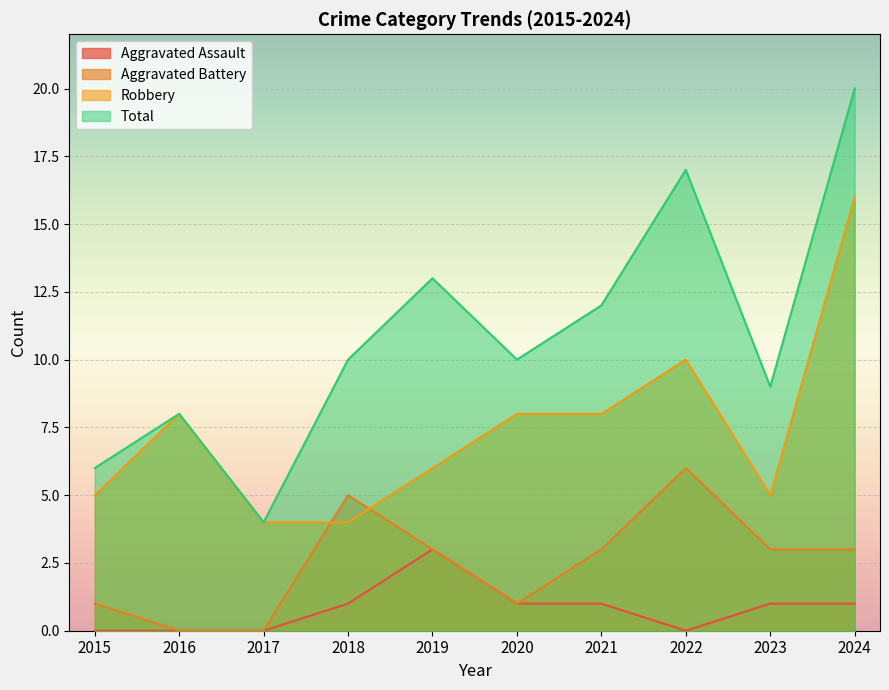

True or false: Total and Aggravated Assault intersect in this chart.

False